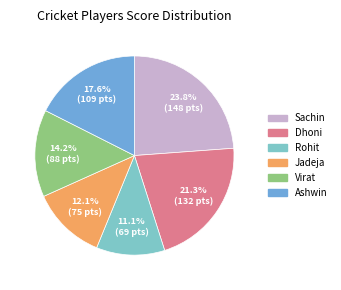

How much of the chart is everything except Dhoni?

78.7%